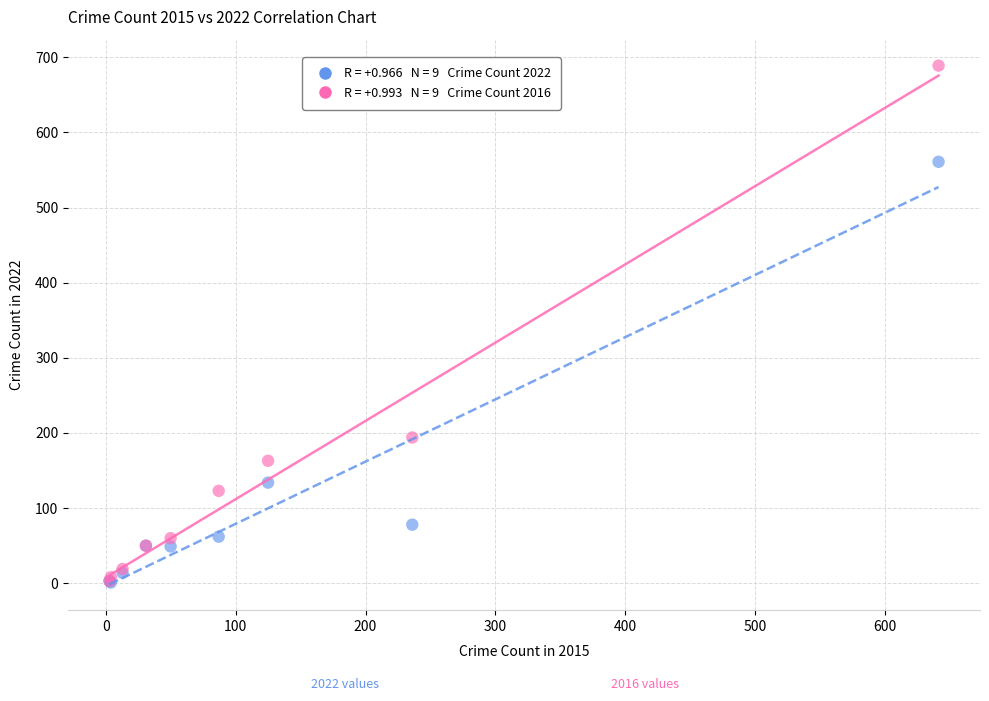

Across all series, what Y value is closest to 345?

194